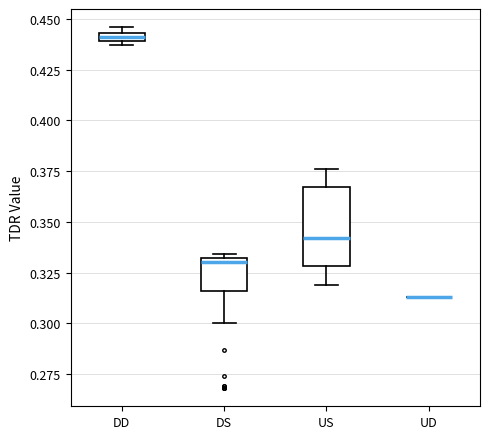

Which box is the tallest, from its lower edge to its upper edge?

US